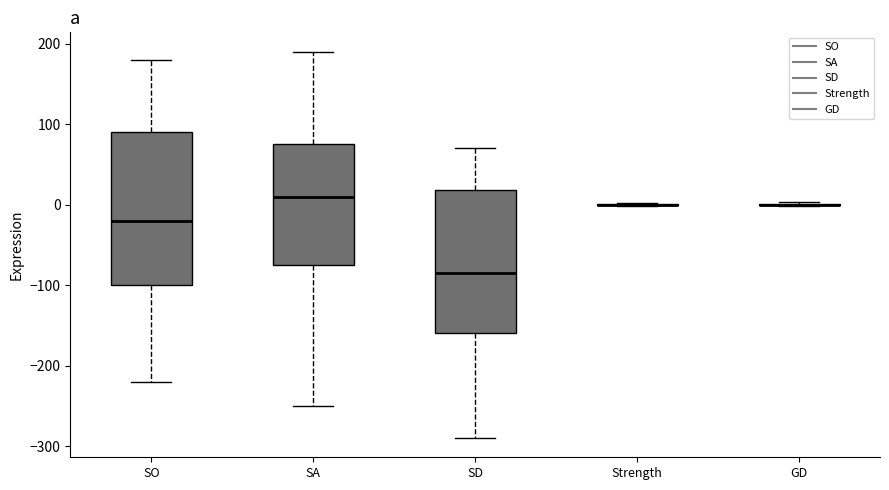

Reading left to right, read every box against the y-axis: the position of its median line, the range the box covers, and the ends of its whiskers. The values are not printed on the chart, so give them approximately, as read against the axis.

SO: median -20, box -100 to 90, whiskers -220 to 180
SA: median 10, box -70 to 80, whiskers -250 to 190
SD: median -80, box -160 to 20, whiskers -290 to 70
Strength: box collapsed to a line at 0, whiskers 0 to 0
GD: box collapsed to a line at 0, whiskers 0 to 0